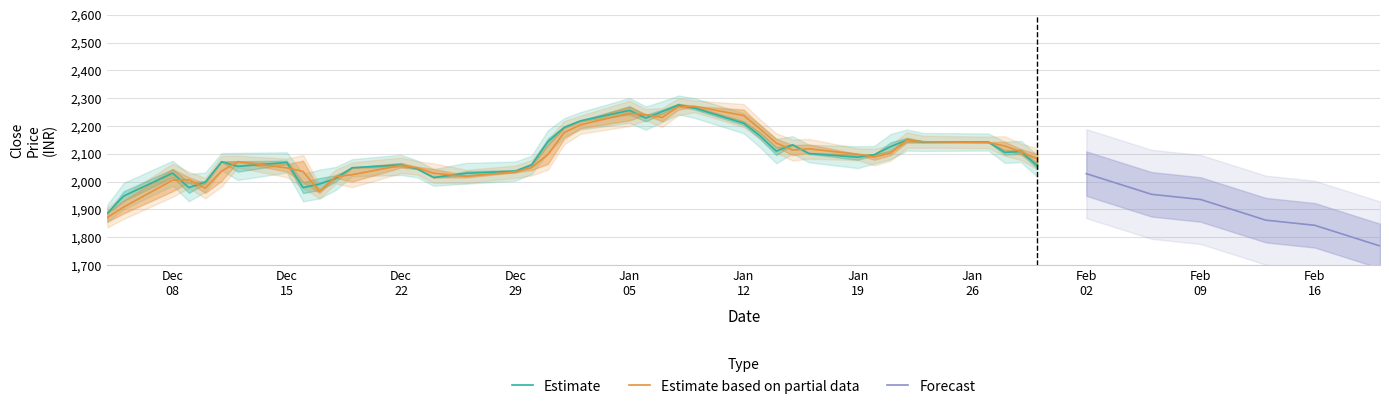

What is the lowest value of the Estimate based on partial data series?

1871.3